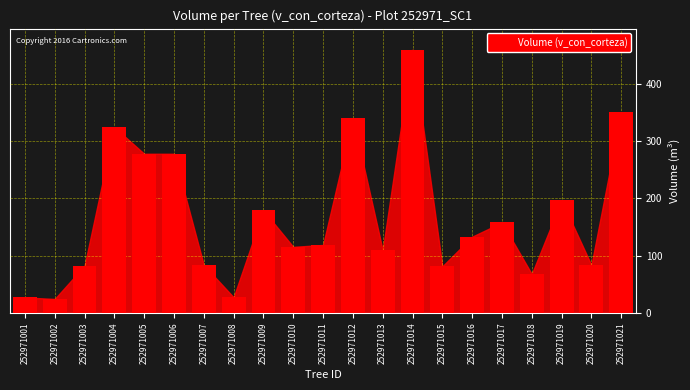

Which has a higher value, 252971012 or 252971015?

252971012